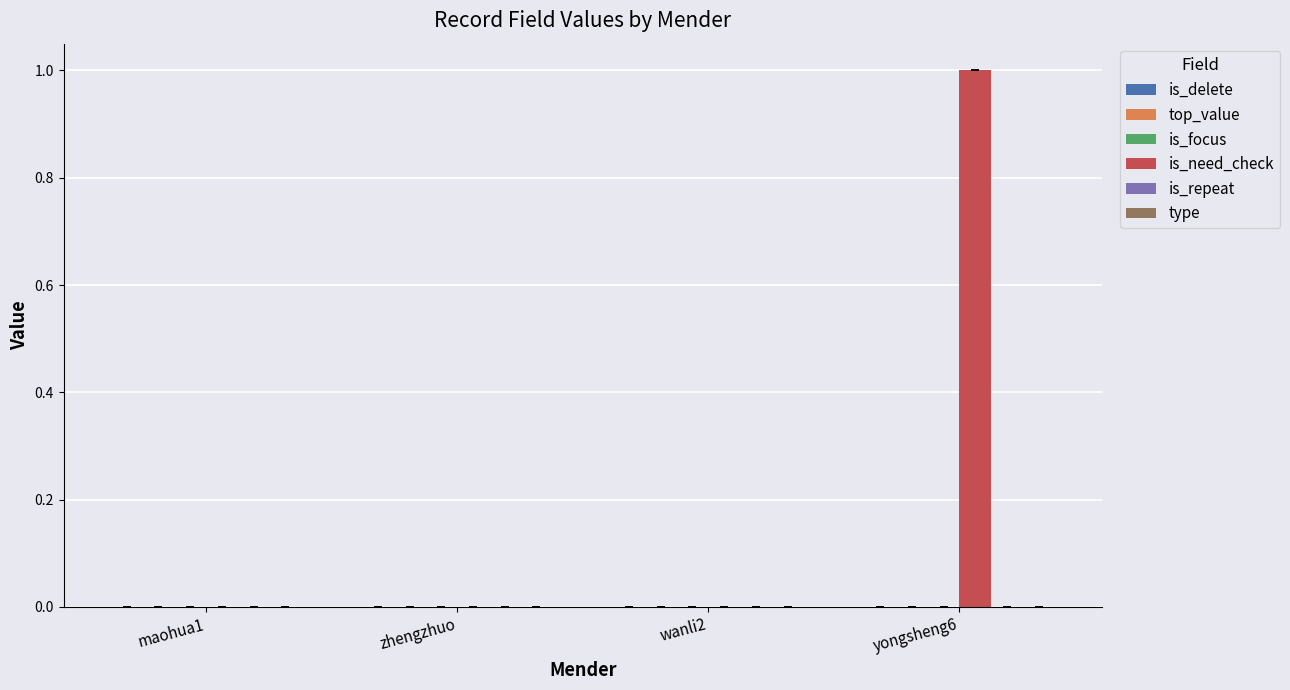

Between maohua1 and yongsheng6, which is larger?

yongsheng6